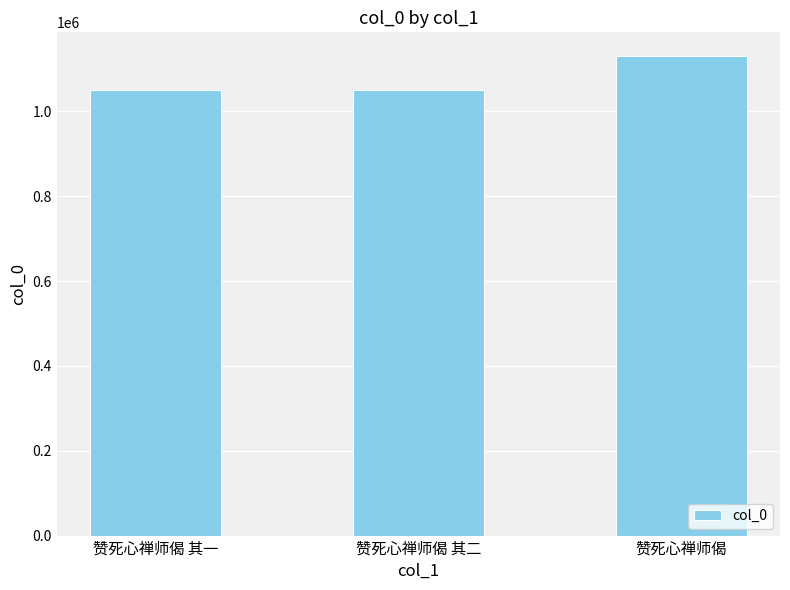

What is the difference between the maximum and second lowest values?

80178